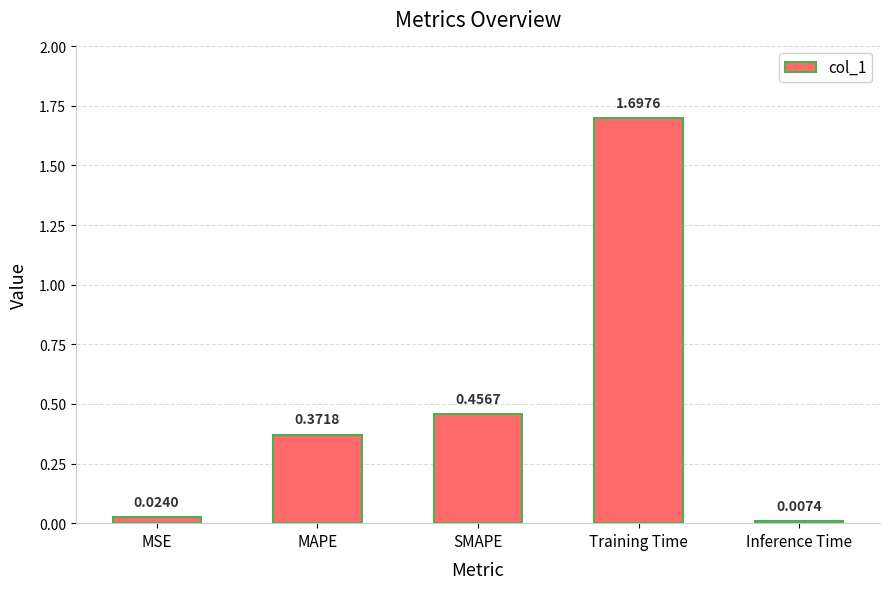

Which label corresponds to the largest value in the chart?

Training Time